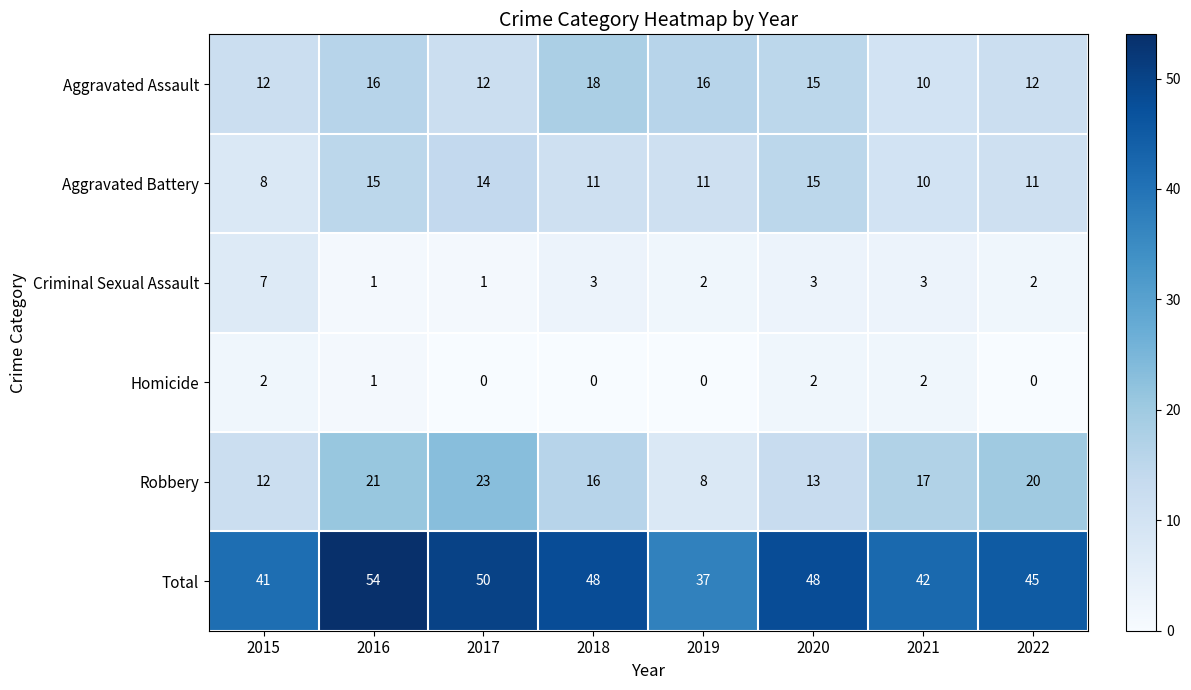

How many Aggravated Battery values are between 11 and 15?

6